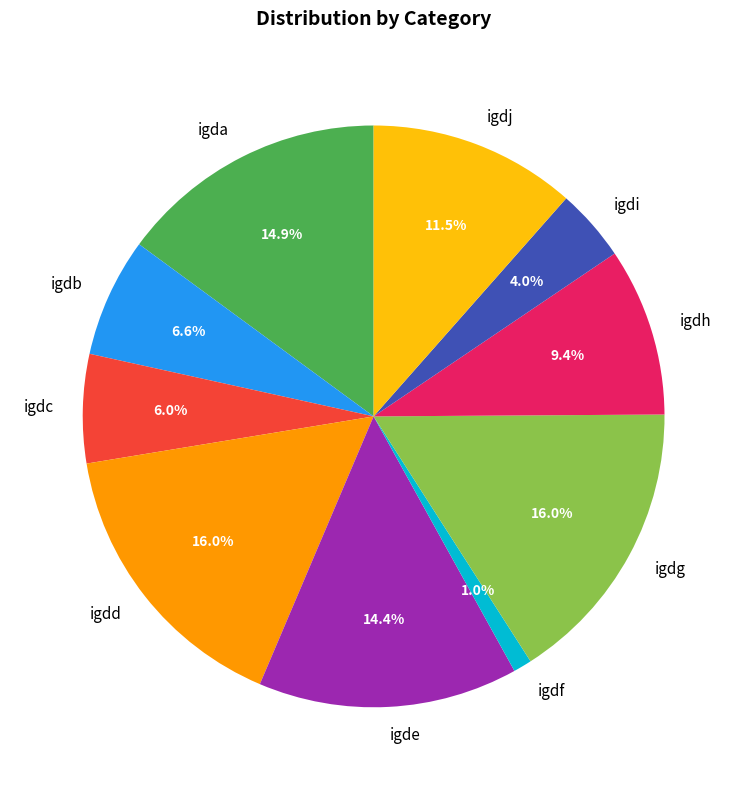

Which slice is the smallest?

igdf